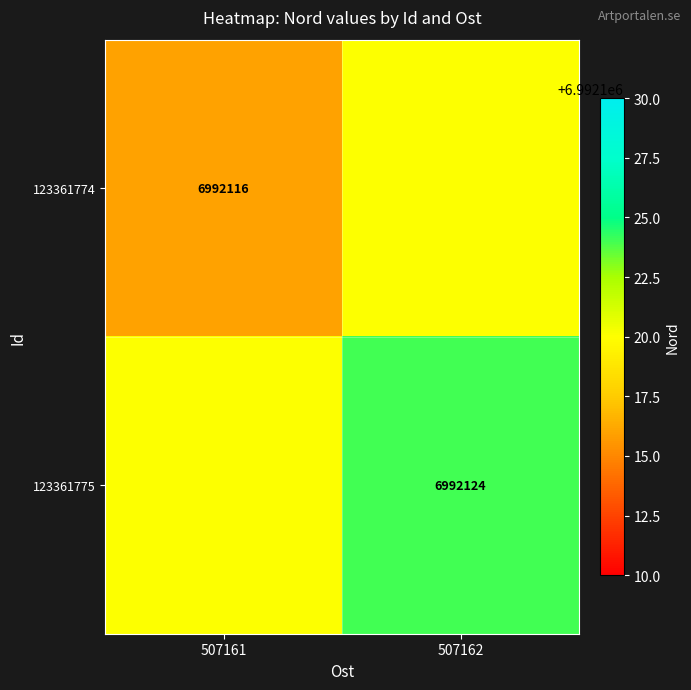

The 123361775 series shows 9201604 at 507162. True or false?

False